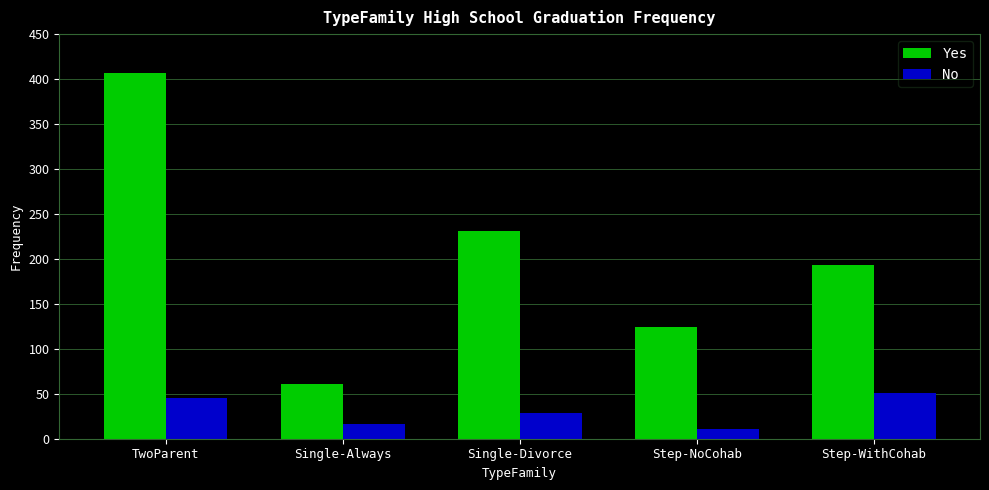

At which category does the chart reach its peak across all series?

TwoParent